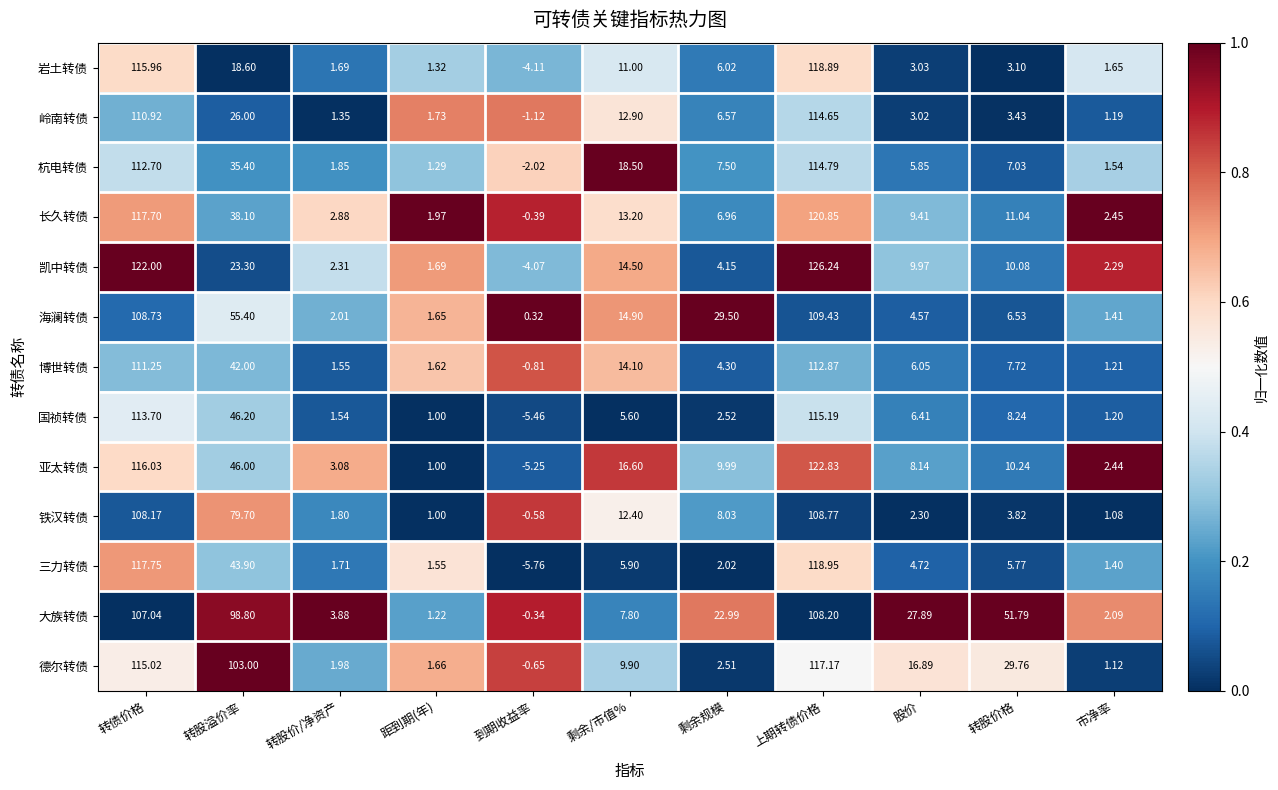

What is the spread (max minus min) of values at 上期转债价格?

18.0